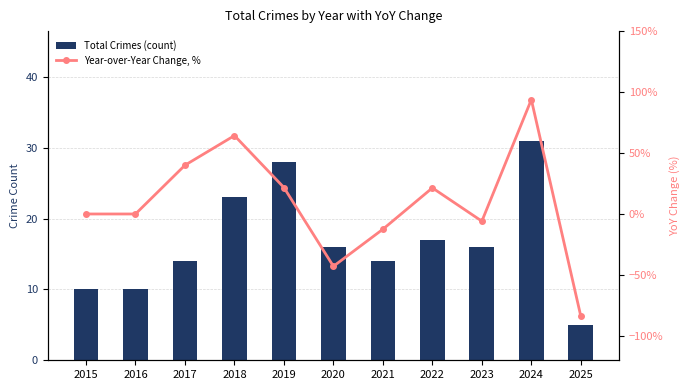

What is the value of the Total Crimes (count) bar at the 4th from the left?

23.0